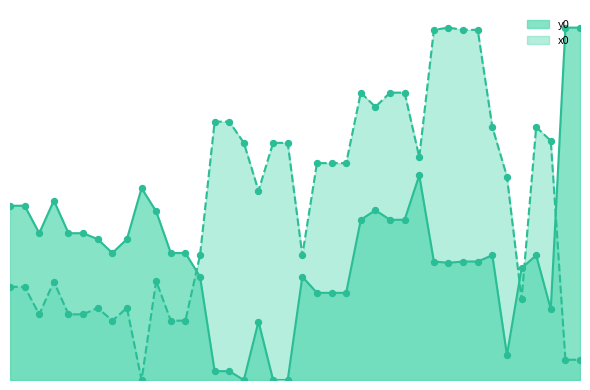

Which series has the largest total across all categories?

x0